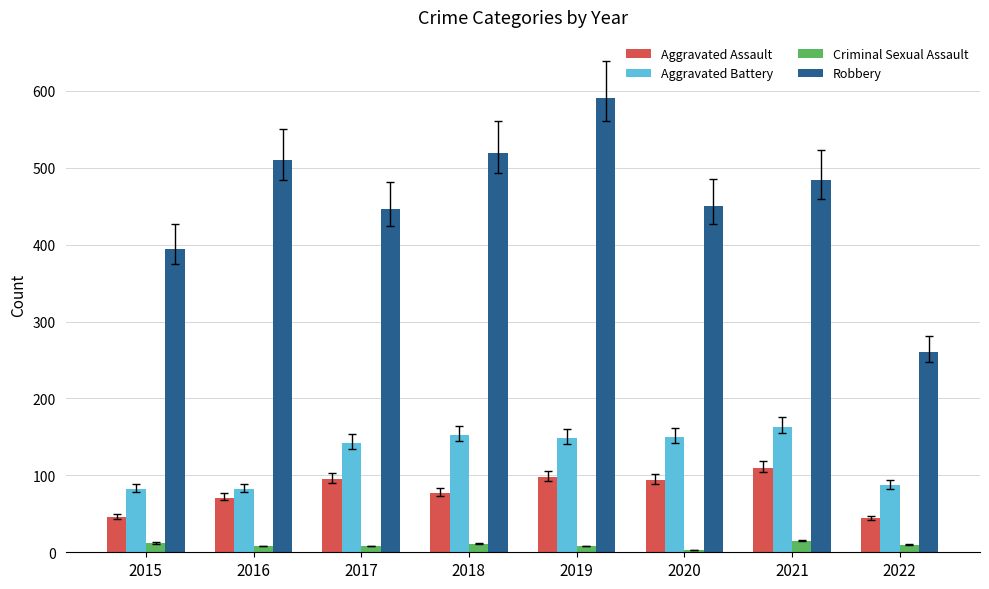

What is the value of the Aggravated Battery bar at the 3rd from the left?

142